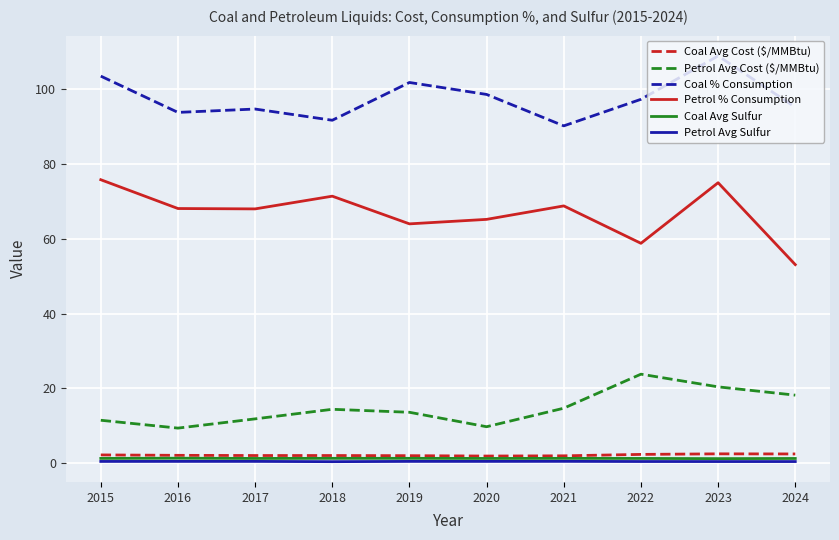

What is the maximum value for Coal % Consumption?

108.9